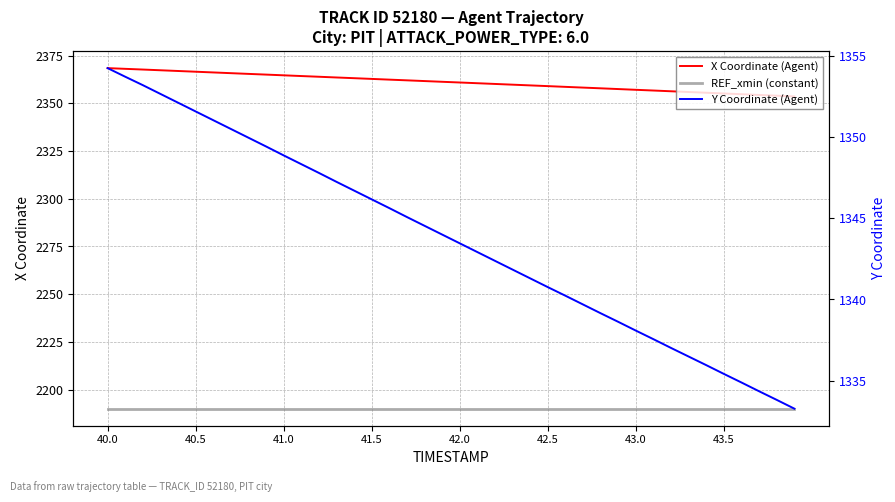

At which label does X Coordinate (Agent) first exceed 2361?

40.0